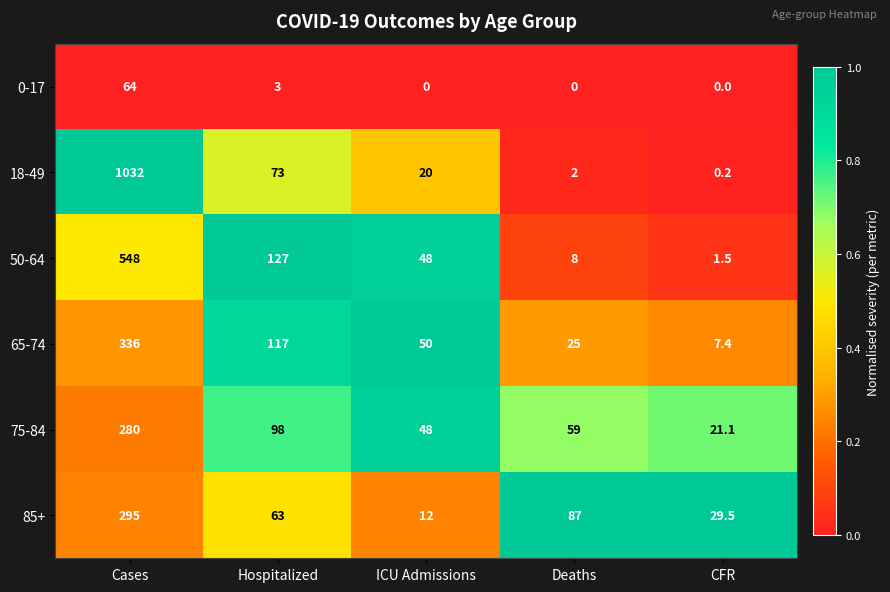

List the series in order of their peak value, lowest first.

0-17, 75-84, 85+, 65-74, 50-64, 18-49